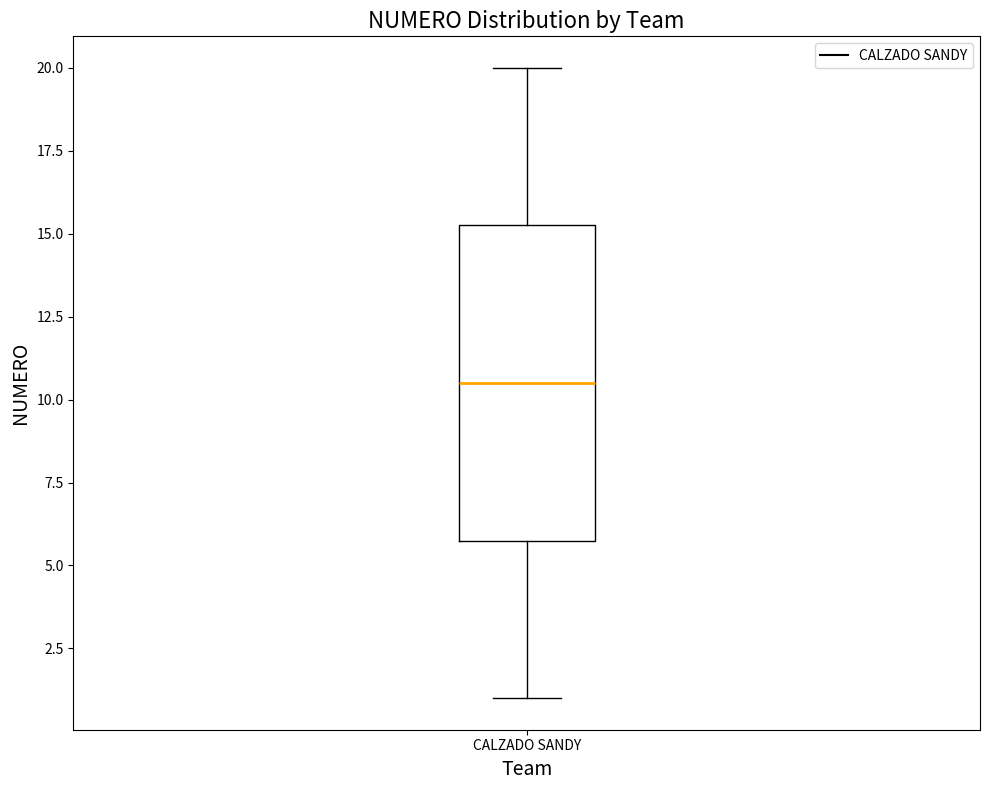

Transcribe this box plot: give where the median line is, the range the box spans, and where the two whiskers end, as read against the y-axis. The values are not printed on the chart, so give them approximately, as read against the axis.

median 10.5, box 6.0 to 15.5, whiskers 1.0 to 20.0